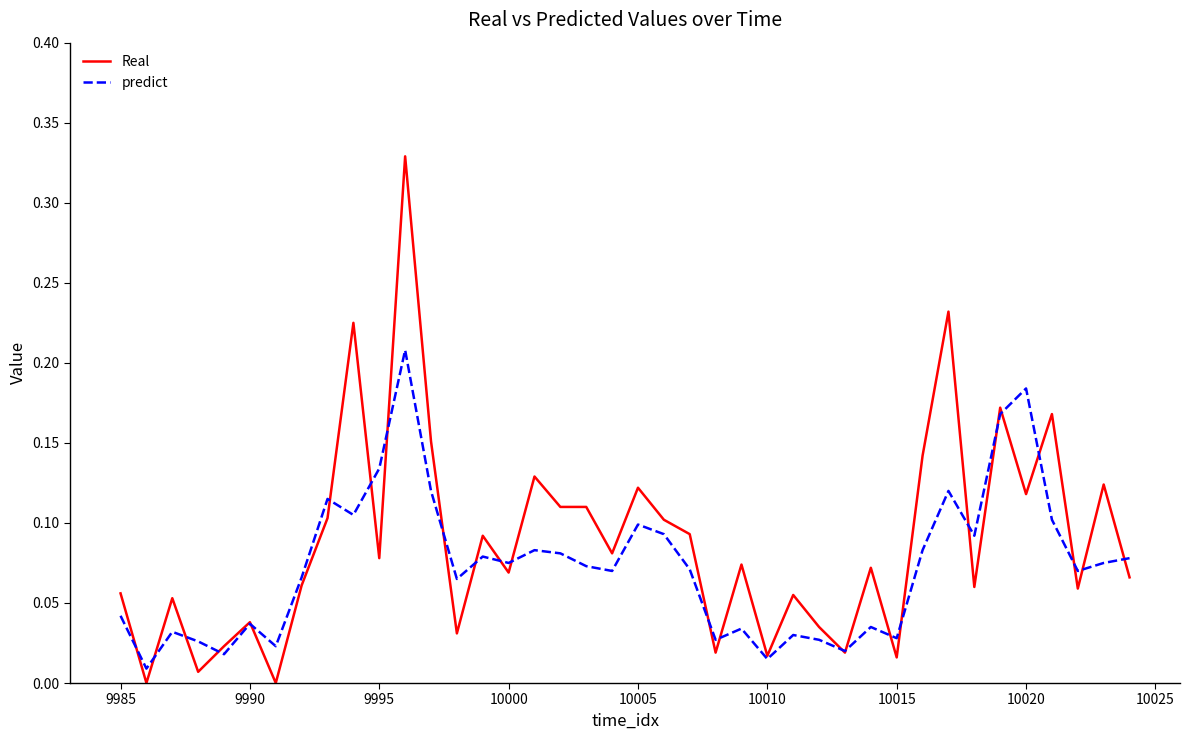

Does the chart have visible grid lines?

No